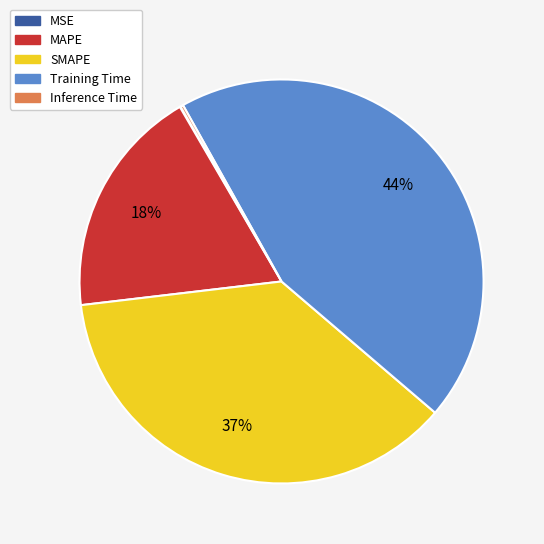

Is it true that SMAPE is 37% of the pie?

True